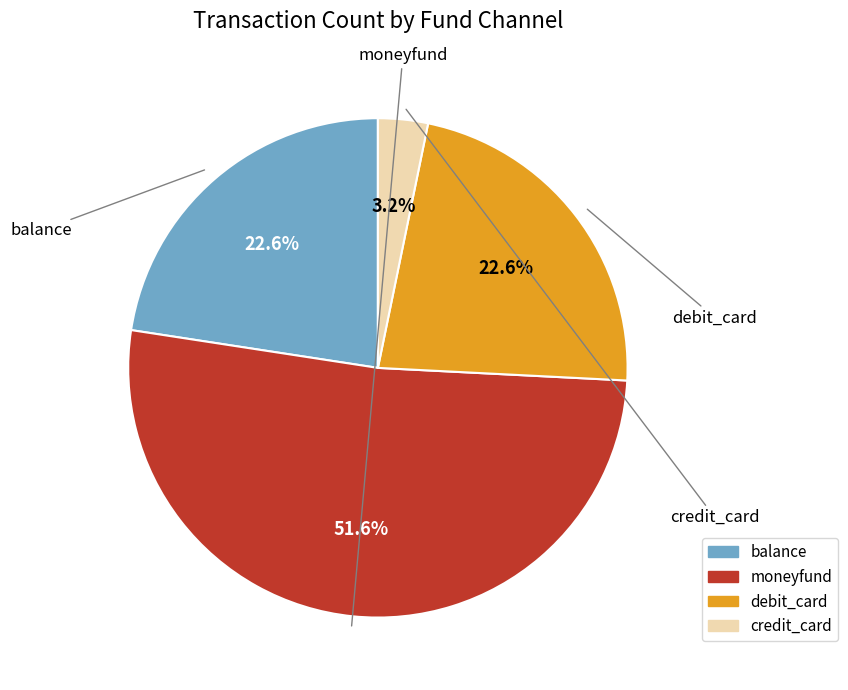

What is the largest slice in the pie chart?

moneyfund